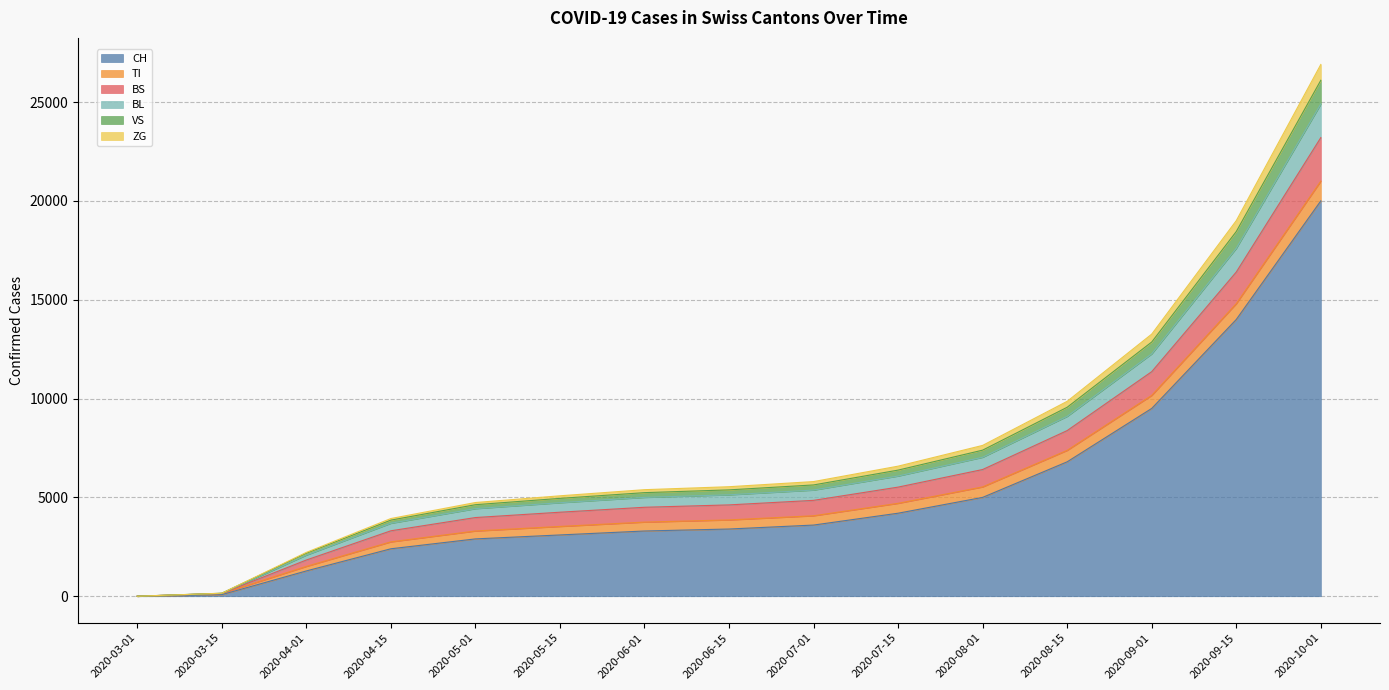

True or false: CH has more than 1 points higher than both neighbors.

False